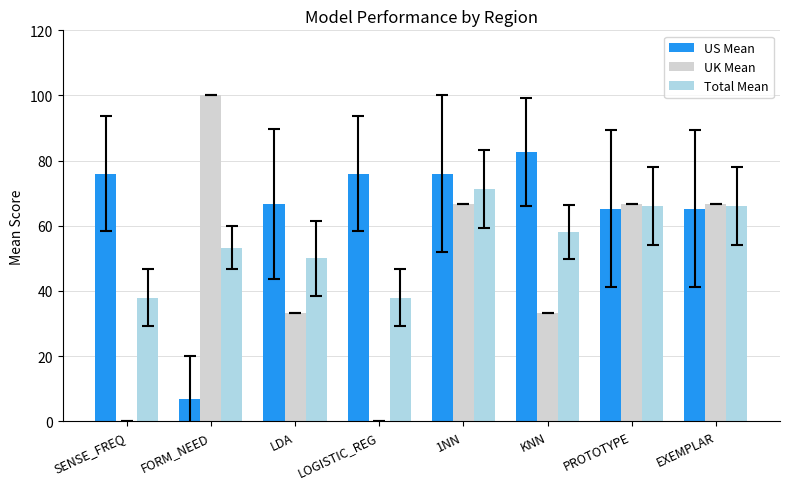

Reading left to right, extract all data points from this chart.

US Mean: SENSE_FREQ=76.0	FORM_NEED=6.7	LDA=66.7	LOGISTIC_REG=76.0	1NN=76.0	KNN=82.7	PROTOTYPE=65.3	EXEMPLAR=65.3
UK Mean: SENSE_FREQ=0.0	FORM_NEED=100.0	LDA=33.3	LOGISTIC_REG=0.0	1NN=66.7	KNN=33.3	PROTOTYPE=66.7	EXEMPLAR=66.7
Total Mean: SENSE_FREQ=38.0	FORM_NEED=53.3	LDA=50.0	LOGISTIC_REG=38.0	1NN=71.3	KNN=58.0	PROTOTYPE=66.0	EXEMPLAR=66.0